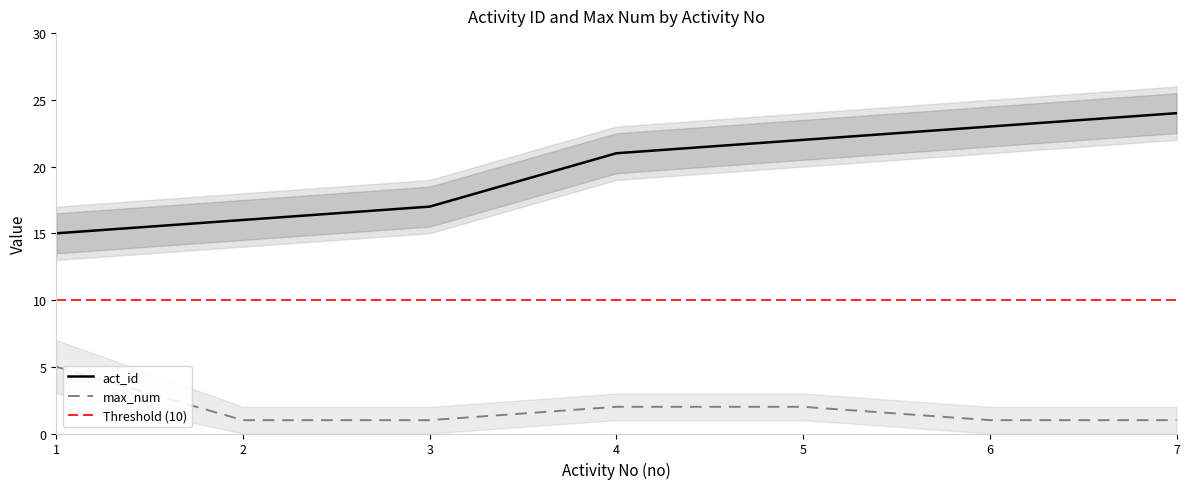

What is the minimum value shown in the chart?

1